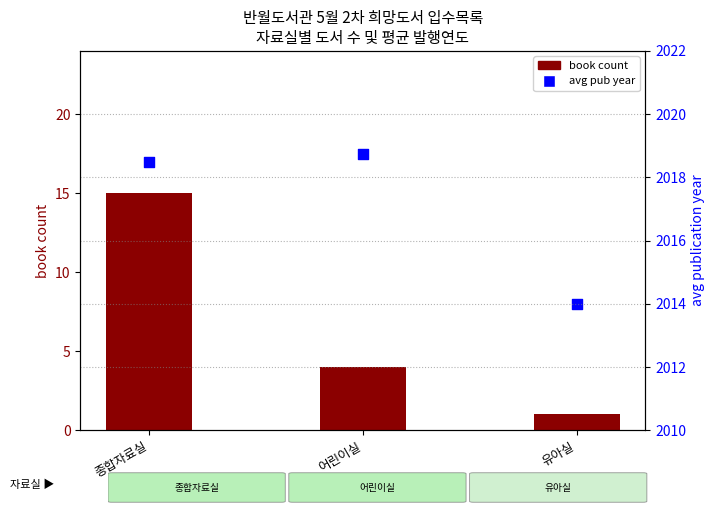

What are all the series names shown in the legend?

book count, avg pub year